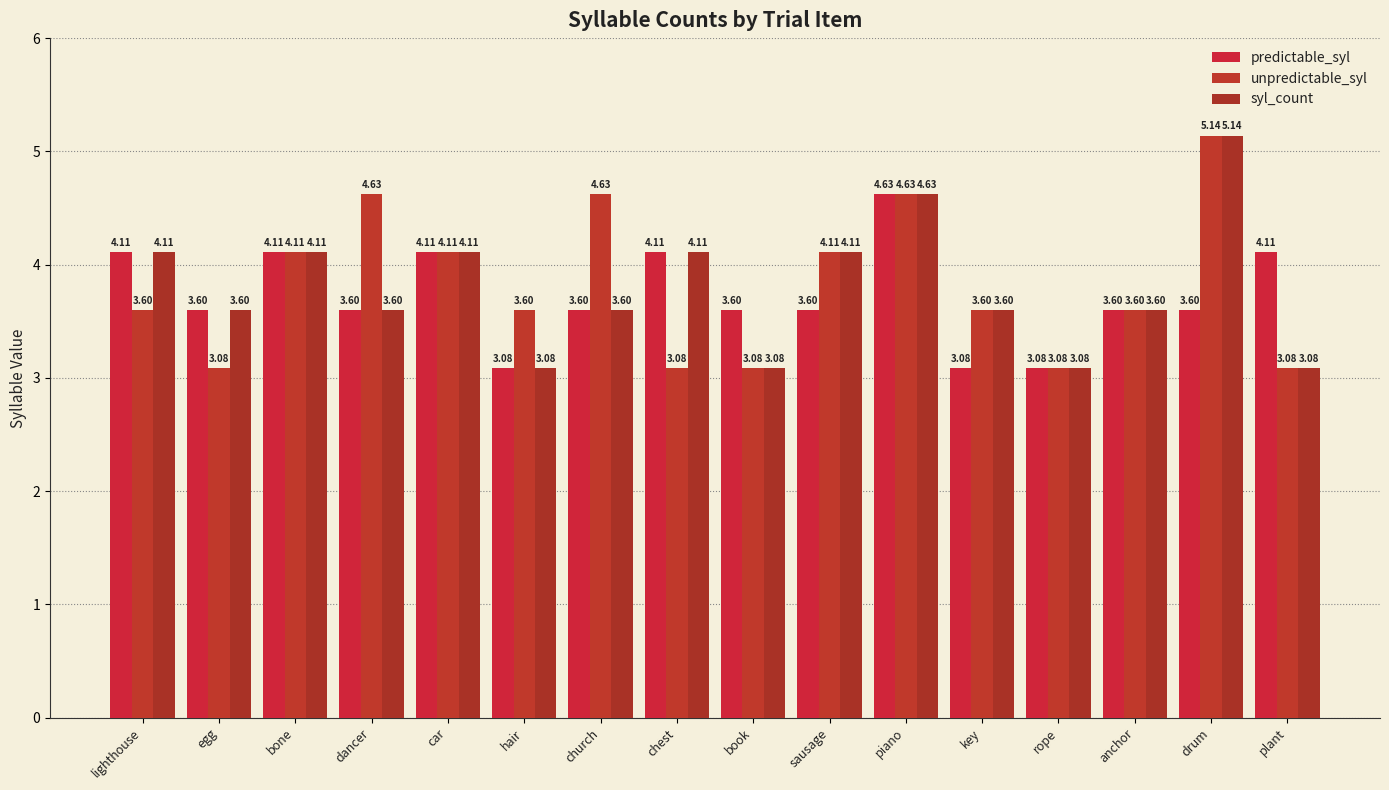

Is the value of syl_count at hair greater than the value of unpredictable_syl at chest?

No